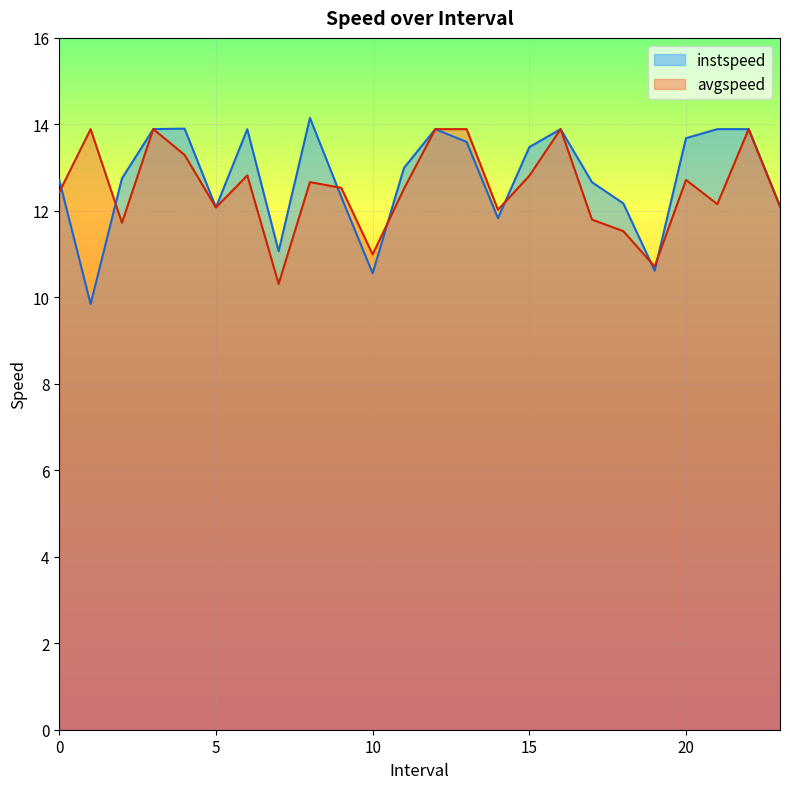

Reading left to right, transcribe all the data shown in this chart.

instspeed: 0.0=12.7	1.0=9.8	2.0=12.7	3.0=13.9	4.0=13.9	5.0=12.1	6.0=13.9	7.0=11.1	8.0=14.1	9.0=12.3	10.0=10.6	11.0=13.0	12.0=13.9	13.0=13.6	14.0=11.8	15.0=13.5	16.0=13.9	17.0=12.7	18.0=12.2	19.0=10.6	20.0=13.7	21.0=13.9	22.0=13.9	23.0=12.1
avgspeed: 0.0=12.4	1.0=13.9	2.0=11.7	3.0=13.9	4.0=13.3	5.0=12.1	6.0=12.8	7.0=10.3	8.0=12.7	9.0=12.5	10.0=11.0	11.0=12.5	12.0=13.9	13.0=13.9	14.0=12.0	15.0=12.8	16.0=13.9	17.0=11.8	18.0=11.5	19.0=10.7	20.0=12.7	21.0=12.2	22.0=13.9	23.0=12.1